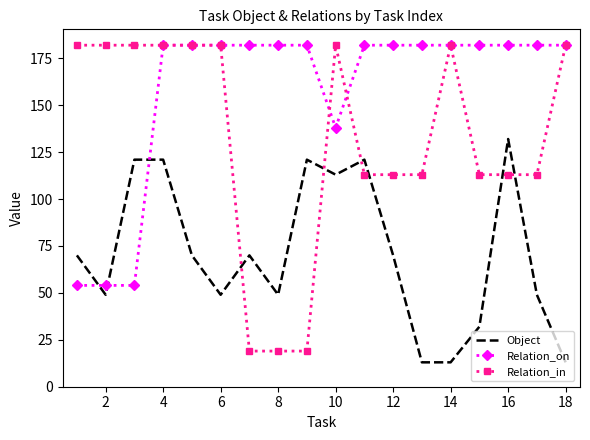

Reading right to left, extract all data points from this chart.

Object: 13	49	132	32	13	13	70	121	113	121	49	70	49	70	121	121	49	70
Relation_on: 182	182	182	182	182	182	182	182	138	182	182	182	182	182	182	54	54	54
Relation_in: 182	113	113	113	182	113	113	113	182	19	19	19	182	182	182	182	182	182